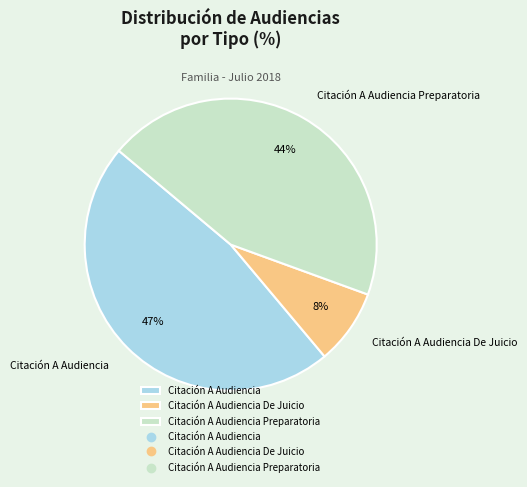

What percentage is the Citación A Audiencia Preparatoria slice, to the nearest percent?

44%